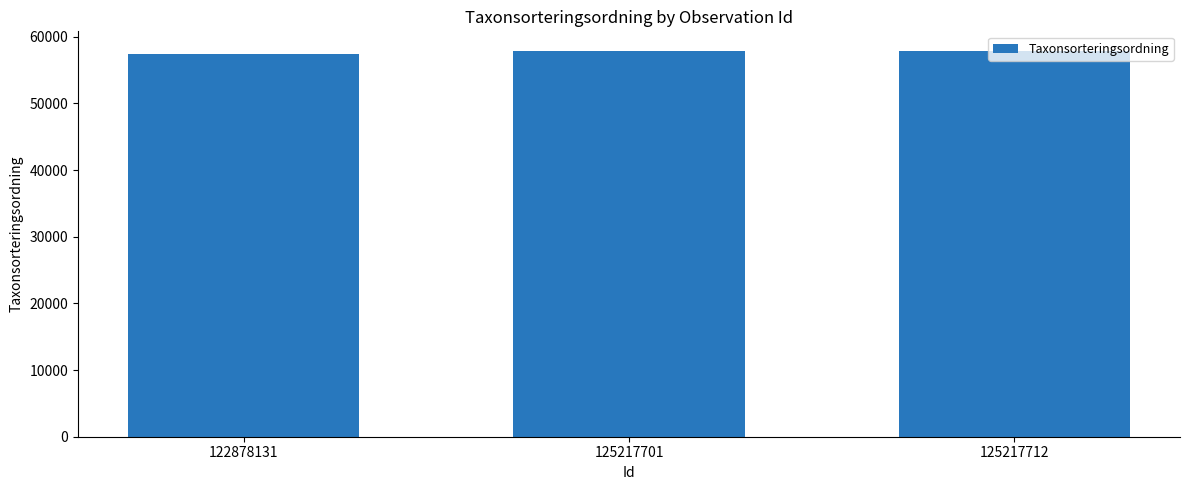

Read the value at 125217701.

57811